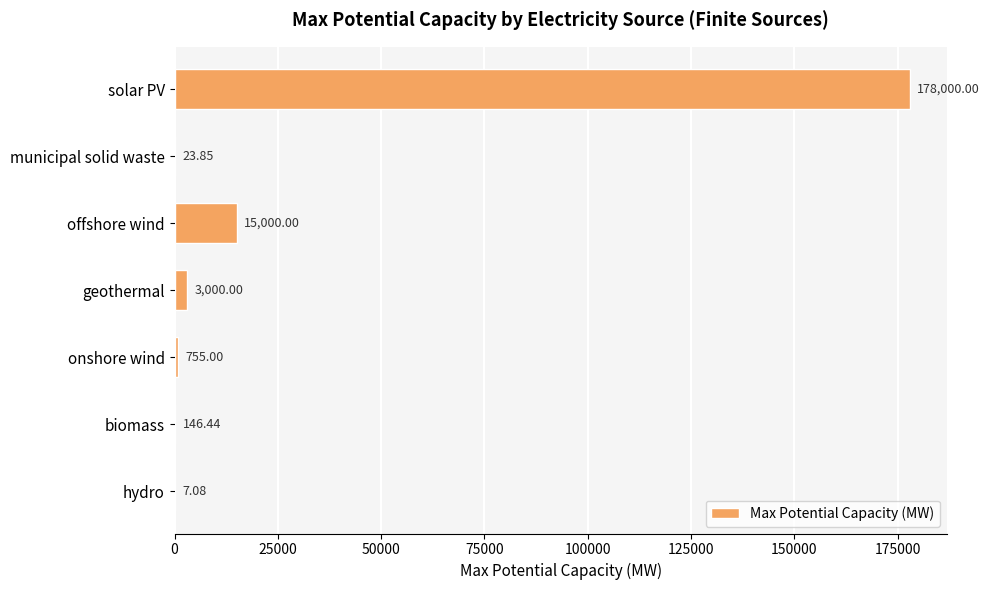

Where is the data nearest to the value 89003?

offshore wind